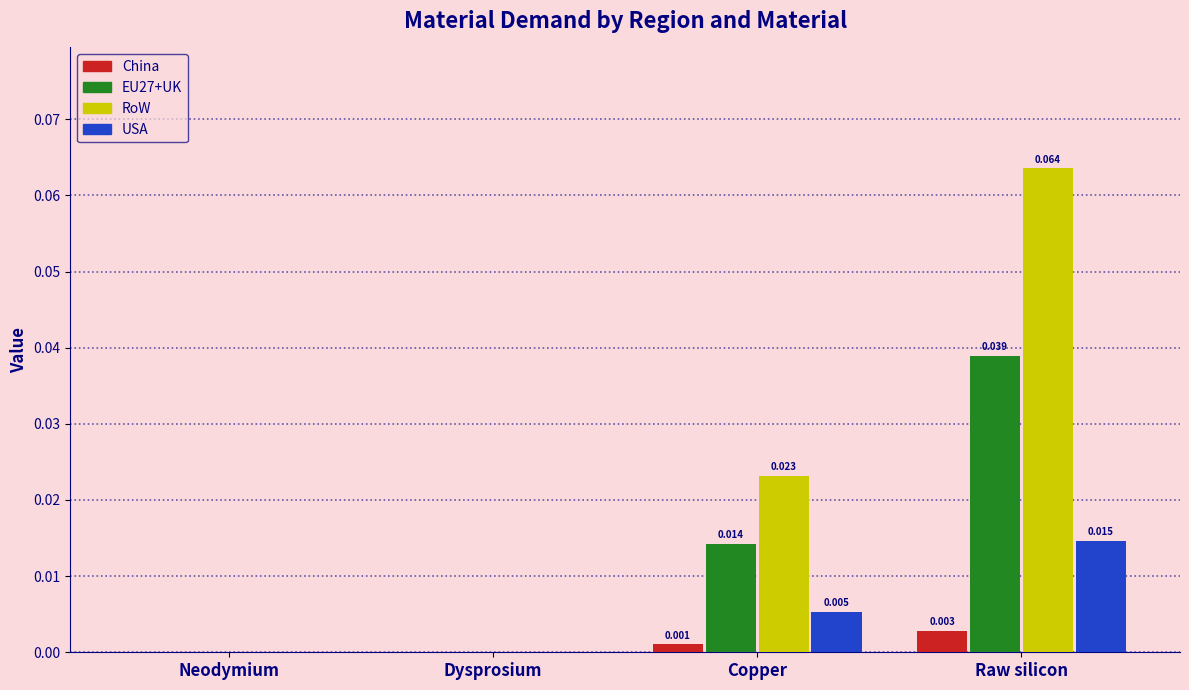

Which category has the highest value across all series?

Raw silicon